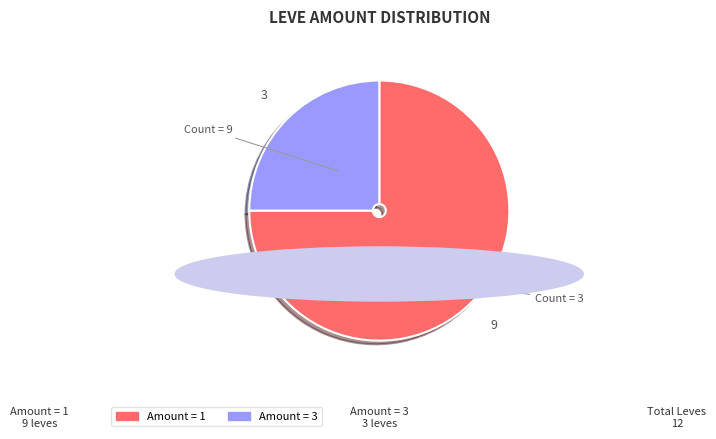

Is there any slice that represents more than half of the pie?

Yes